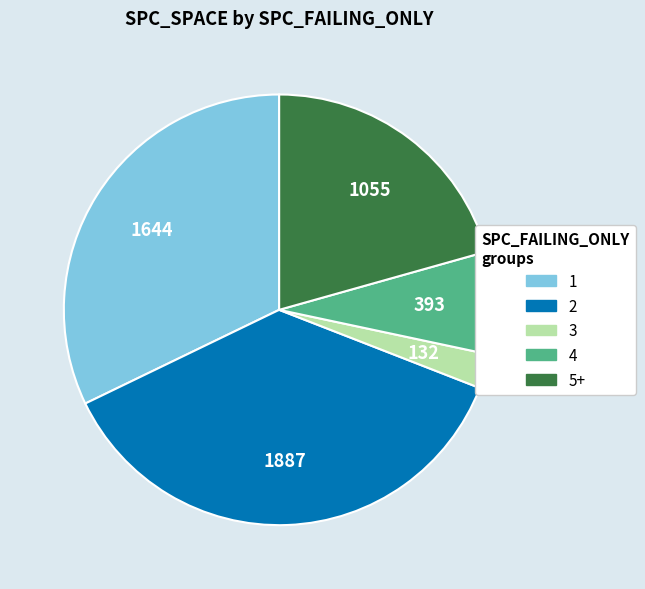

Does any single category account for the majority?

No